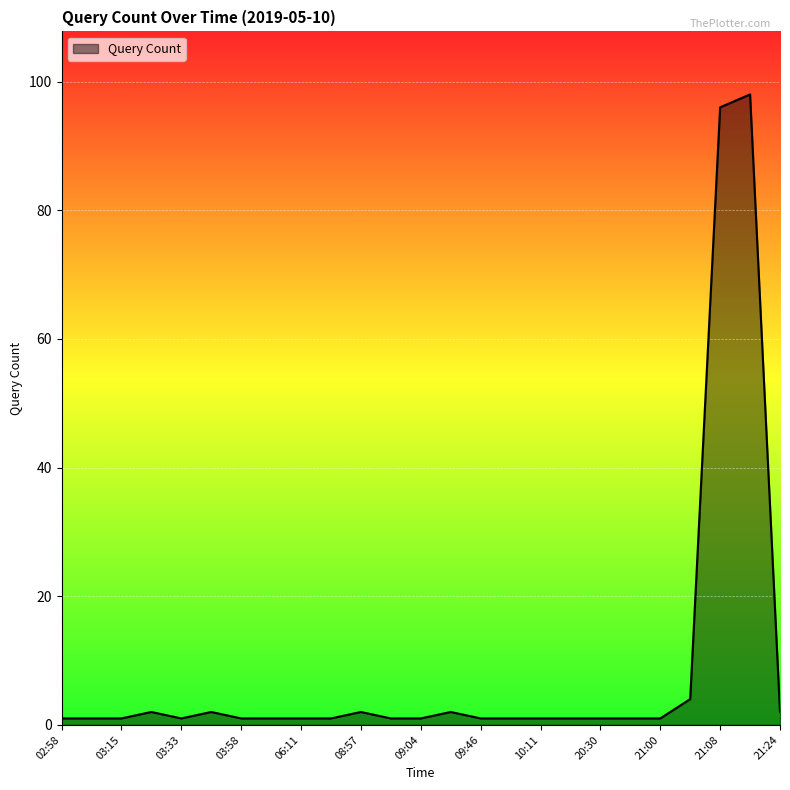

What is the greatest value displayed?

98